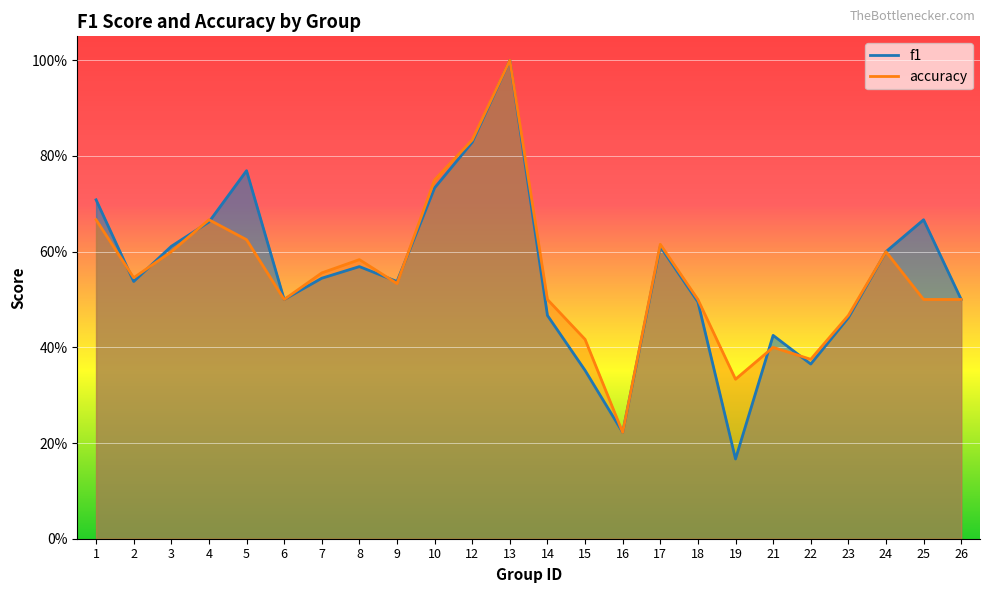

True or false: accuracy has more than 1 points higher than both neighbors.

True